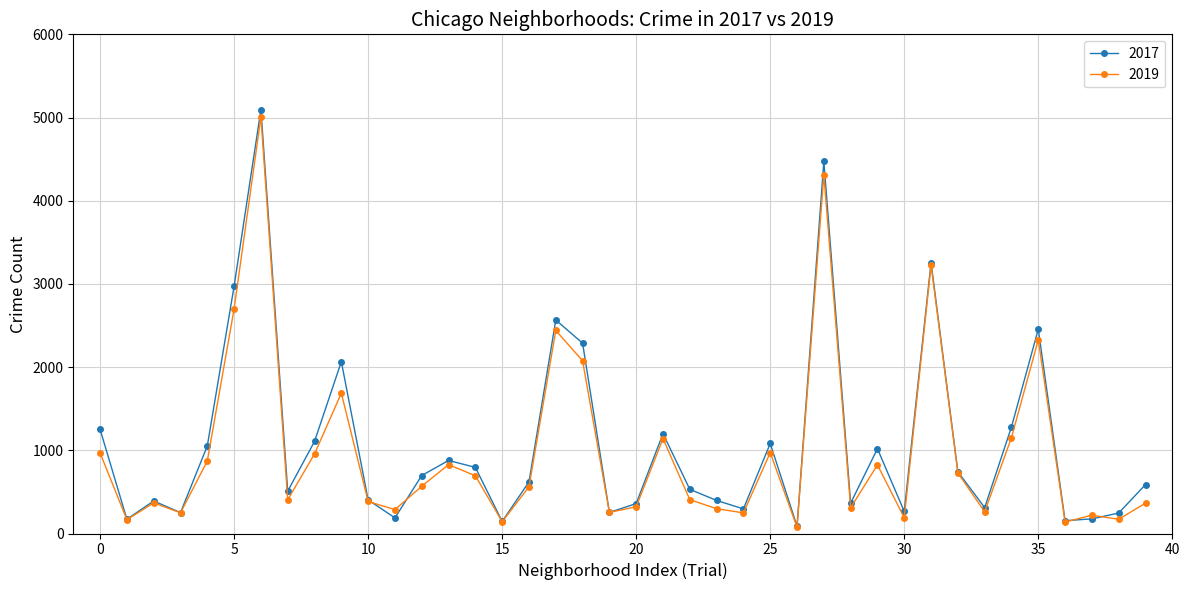

What is the maximum value shown in the chart?

5095